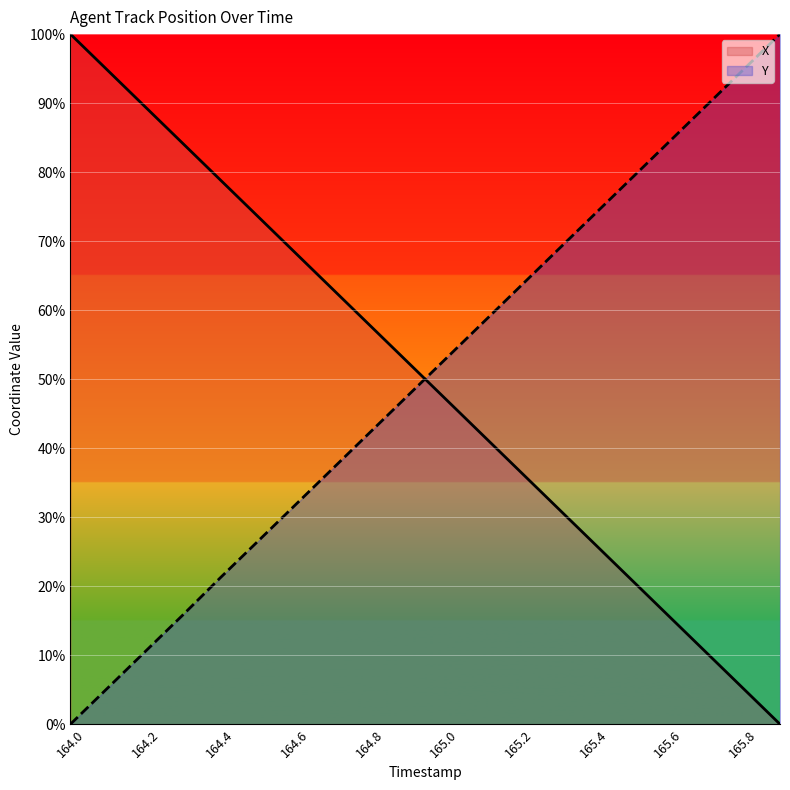

True or false: Y has more than 2 points higher than both neighbors.

False